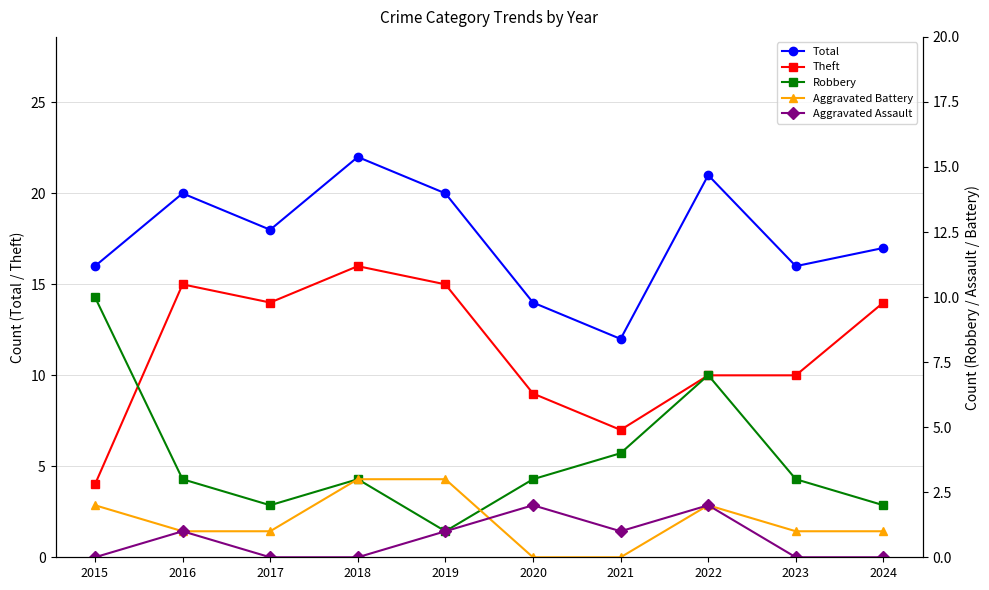

What is the difference between the maximum and minimum values in the Aggravated Battery series?

3